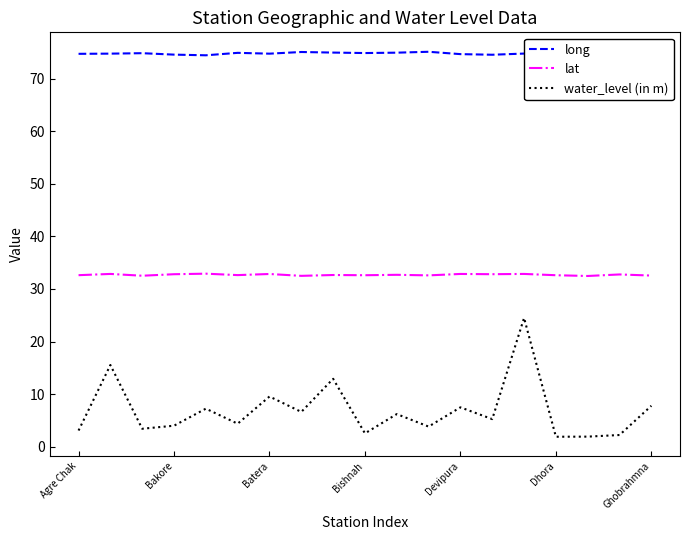

What is the greatest value displayed?

75.1